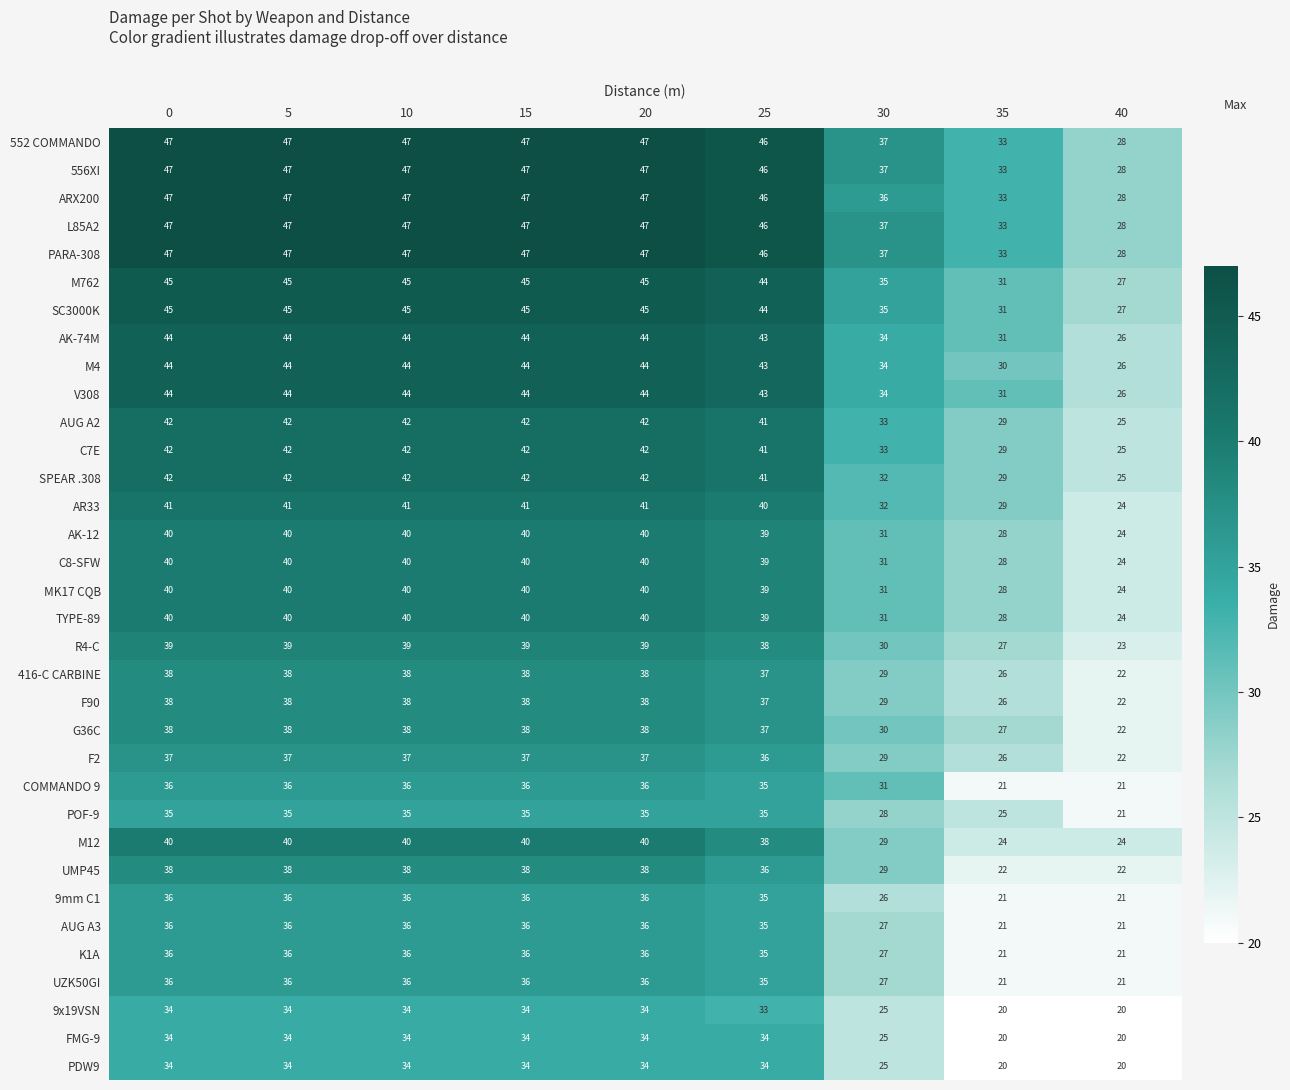

What is the average value of the G36C series?

34